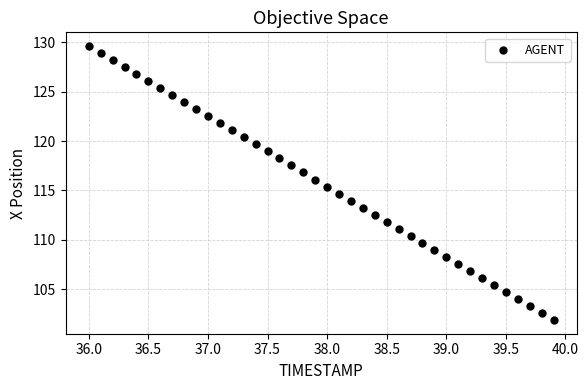

What is the range of X values (max minus min)?

3.9